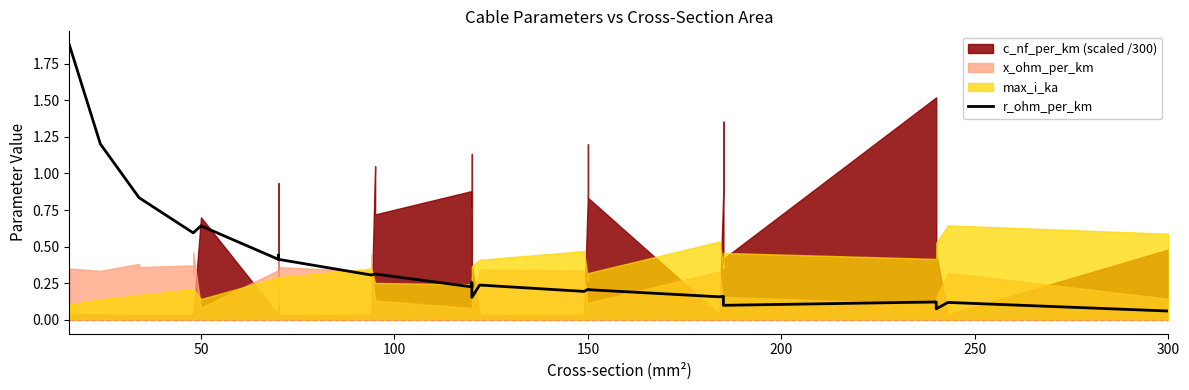

What is the sum of all values?

15.2